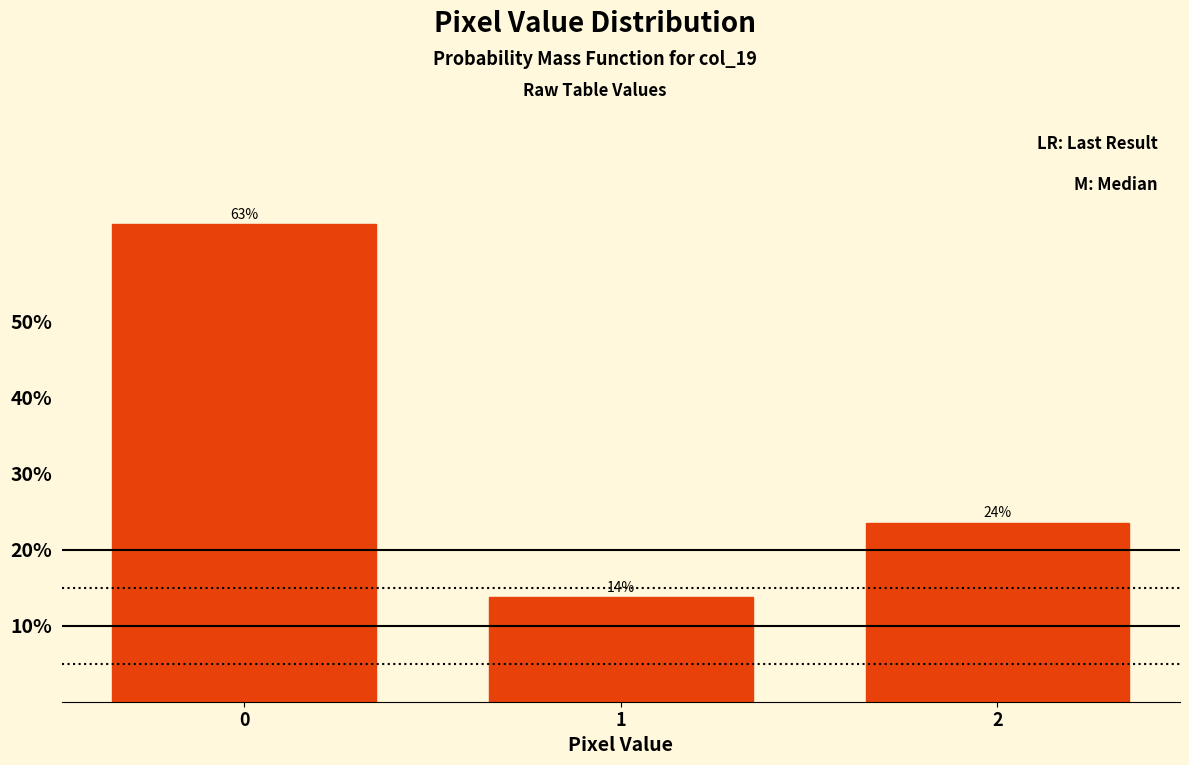

Are the bars horizontal?

No